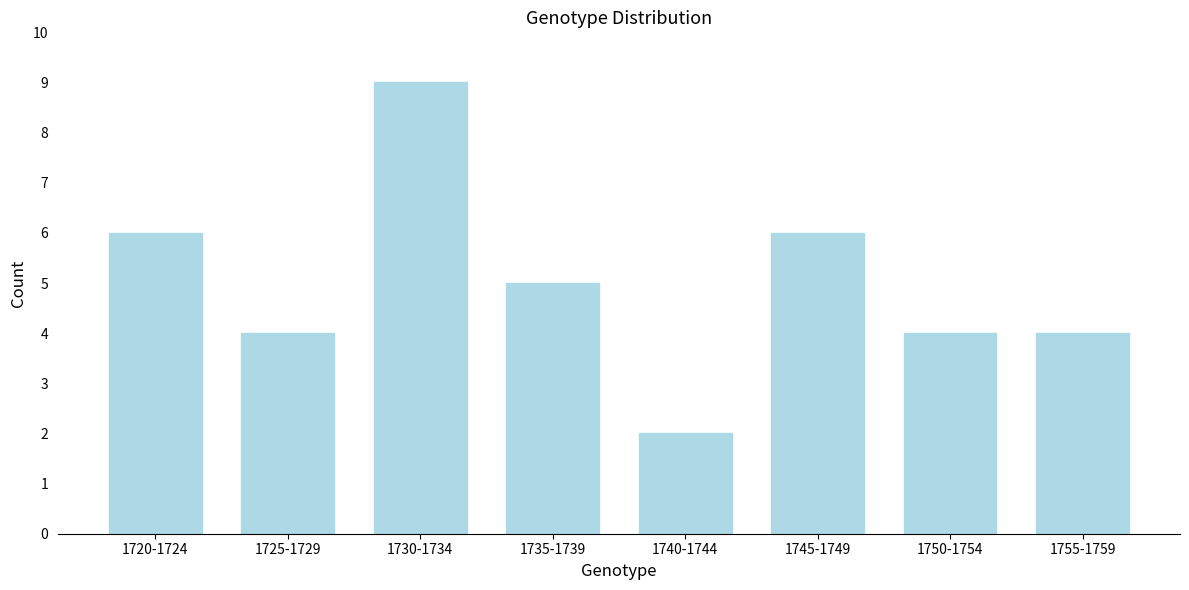

Reading right to left, what are all the values shown in this chart?

1755-1759=4	1750-1754=4	1745-1749=6	1740-1744=2	1735-1739=5	1730-1734=9	1725-1729=4	1720-1724=6